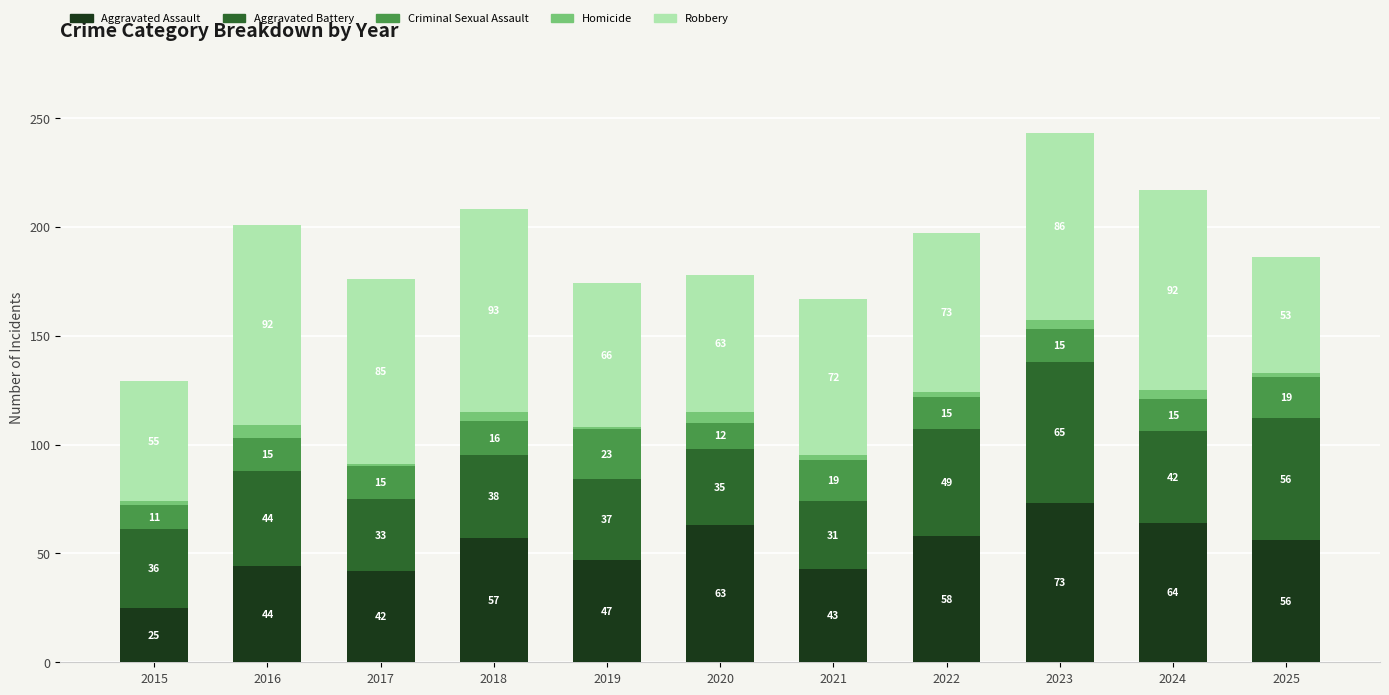

What is the total value across all series at 2015?

129